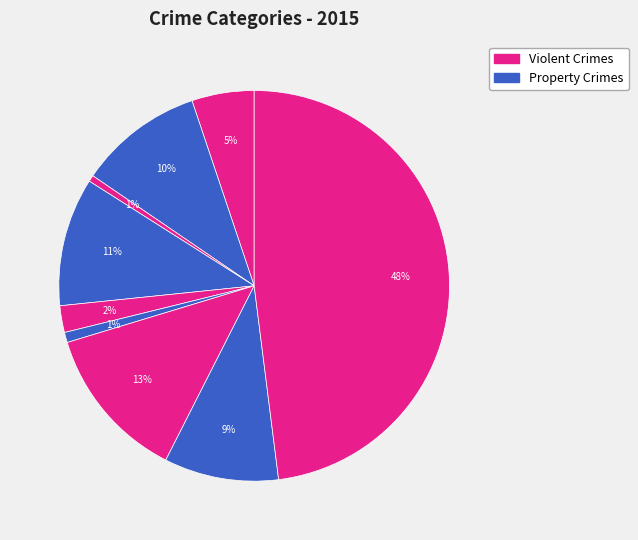

How many slices are in this pie chart?

9